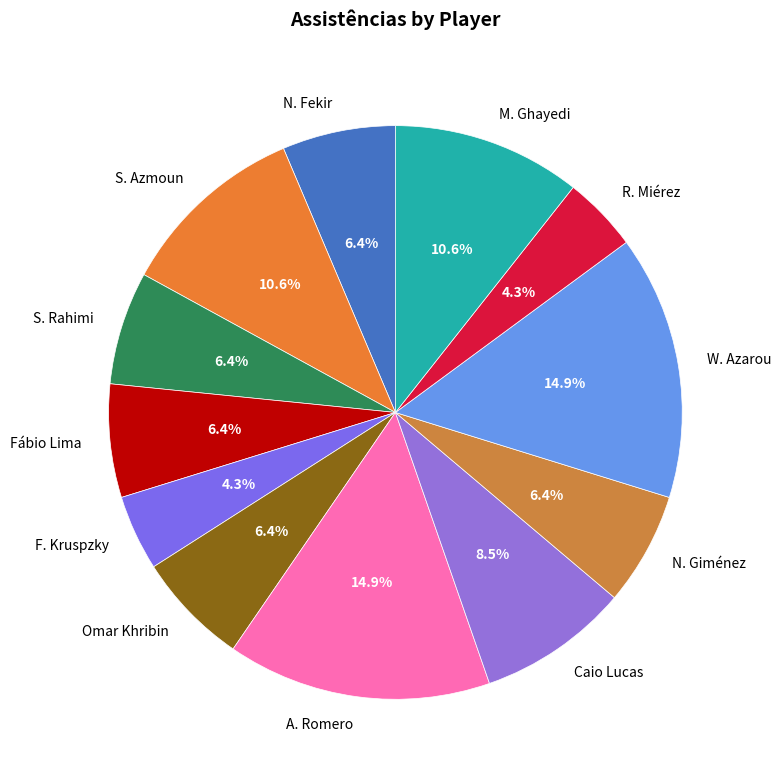

What percentage is the A. Romero slice, to the nearest percent?

15%